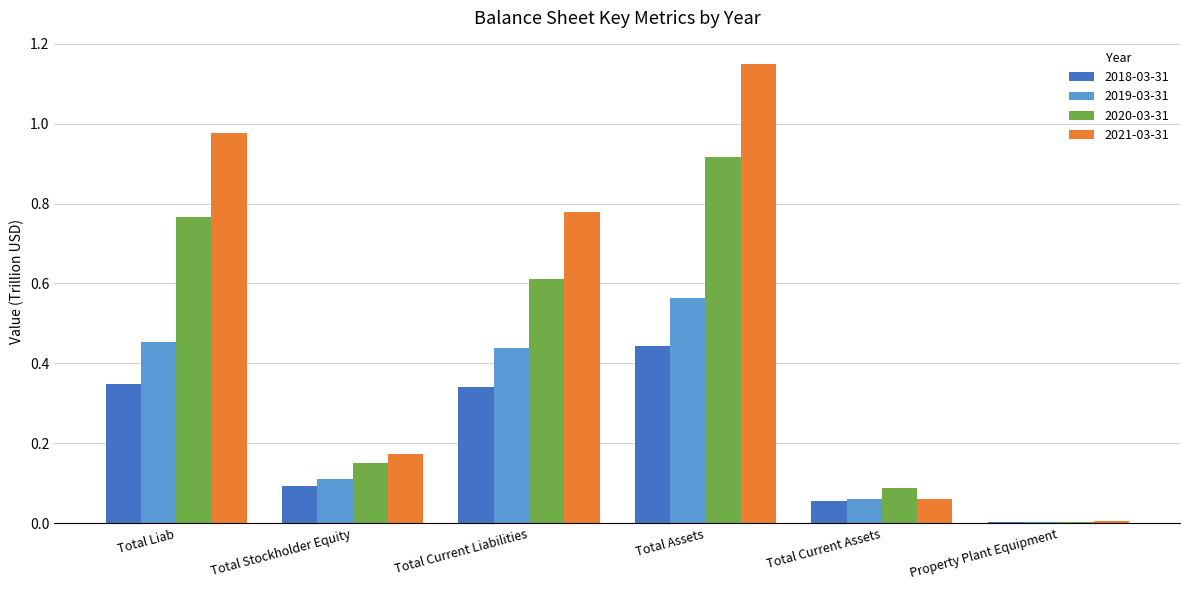

True or false: 2018-03-31 has a value of 0.0 at Total Current Assets.

False